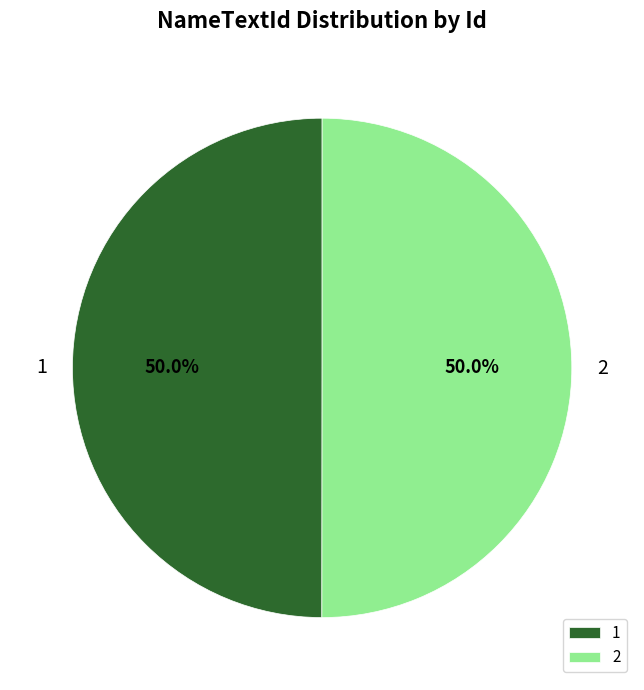

What is the ratio of the value at 1 to the value at 2?

1.0